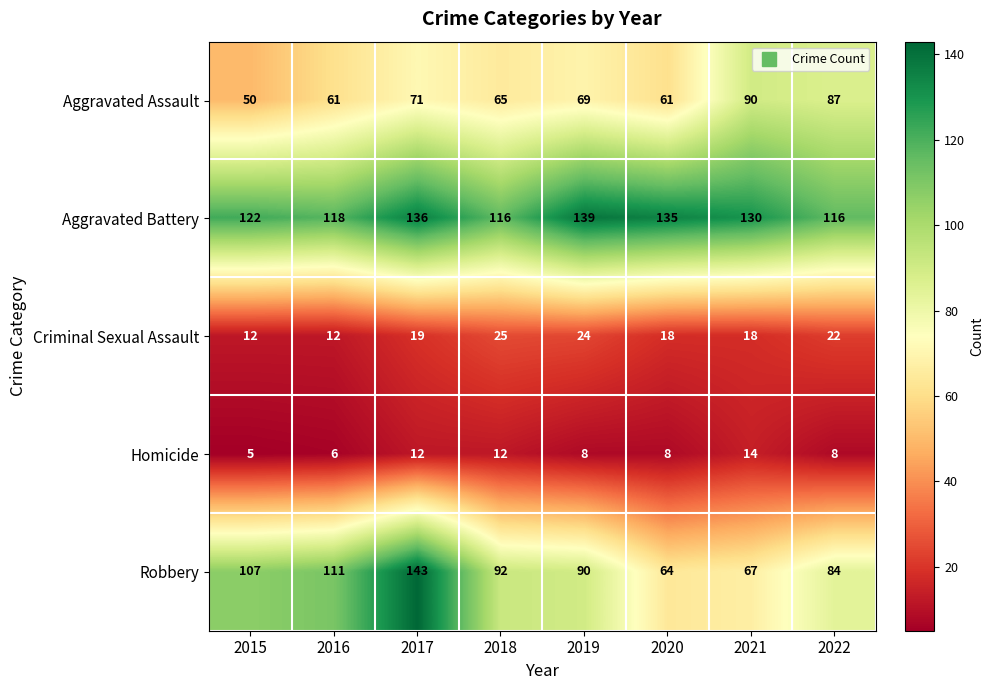

At which label does Aggravated Assault first exceed 69?

2017